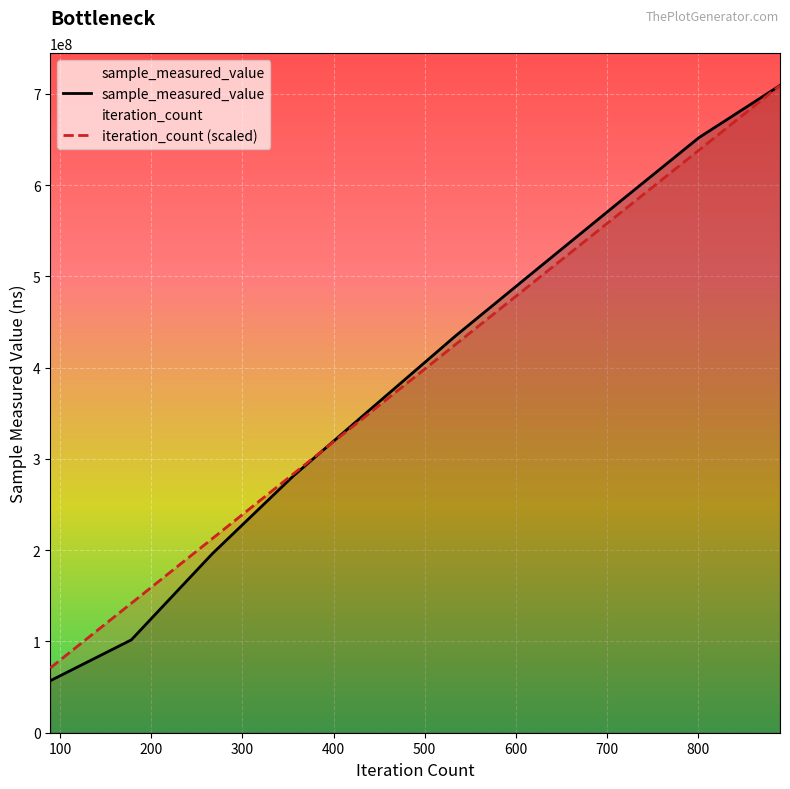

What is the average value of the sample_measured_value series?

387895542.3